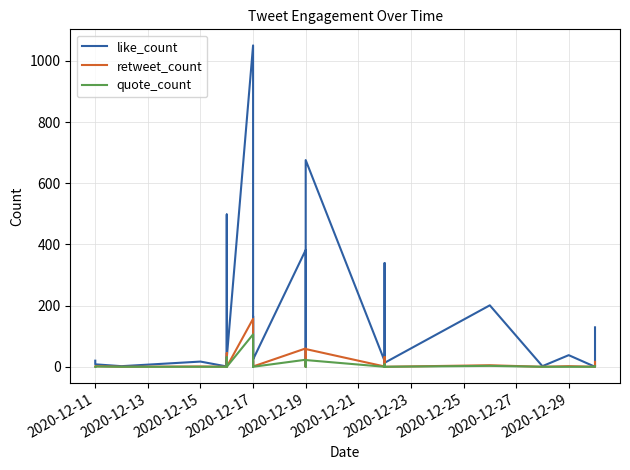

How many data points does each series have?

40